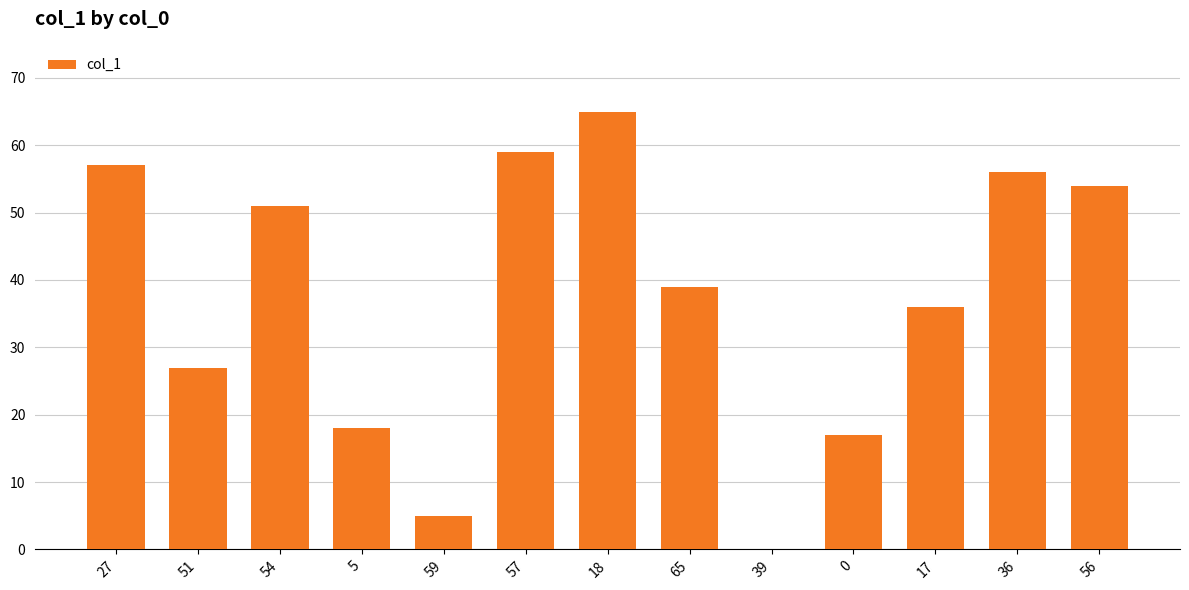

Which category has the highest value across all series?

18